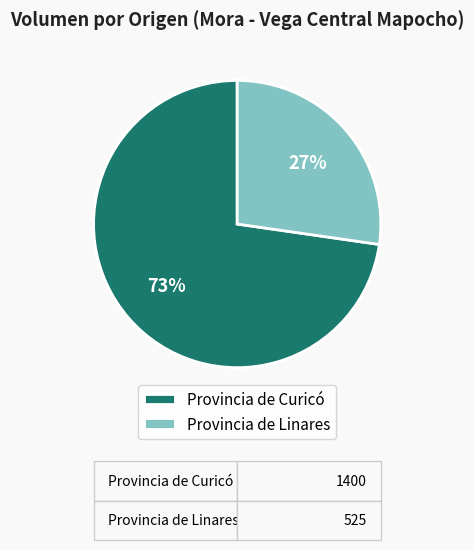

Which category has the biggest portion of the pie?

Provincia de Curicó